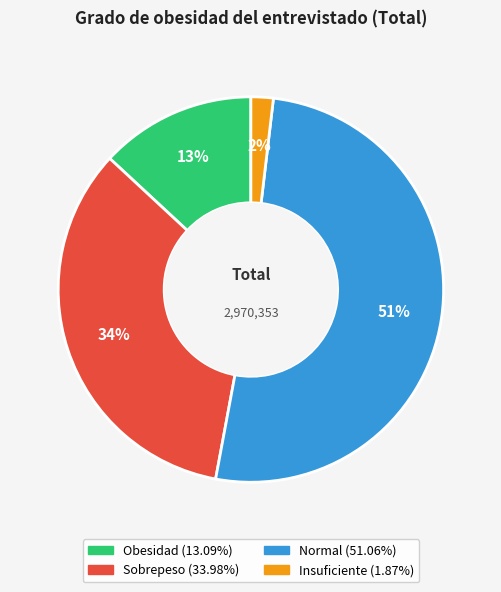

Does Normal account for over 50% of the chart?

Yes